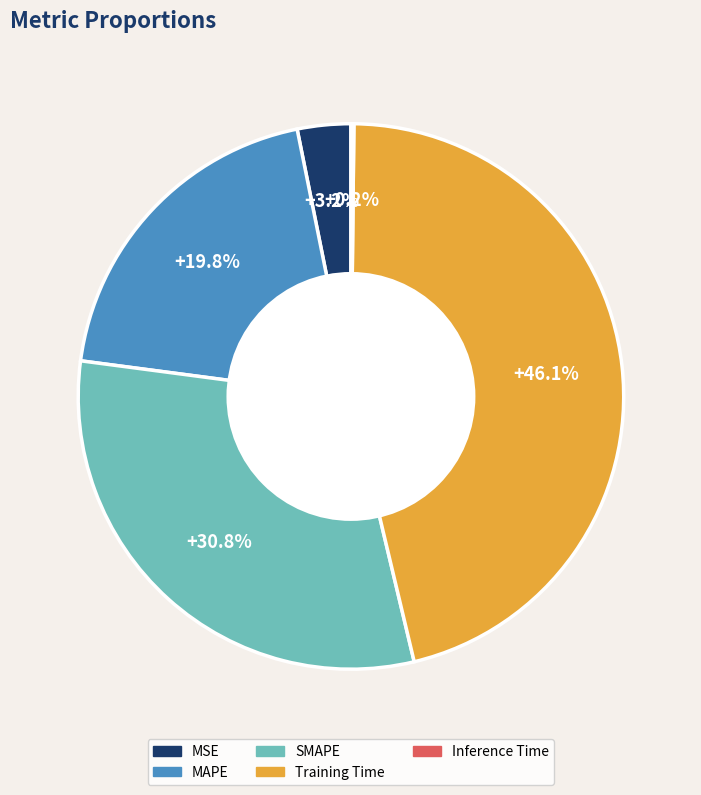

What percentage is the Training Time slice, to the nearest percent?

46%